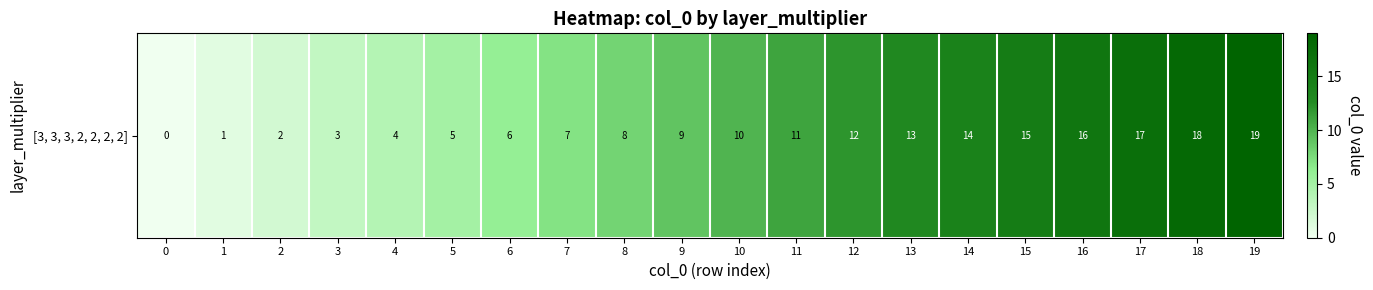

Reading left to right, extract all data points from this chart.

0	1	2	3	4	5	6	7	8	9	10	11	12	13	14	15	16	17	18	19